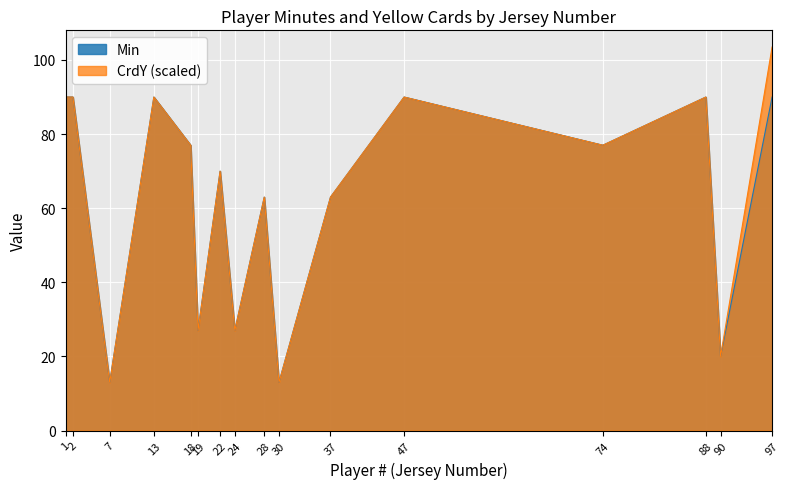

What is the sum of the CrdY values at 97 and 24?

1